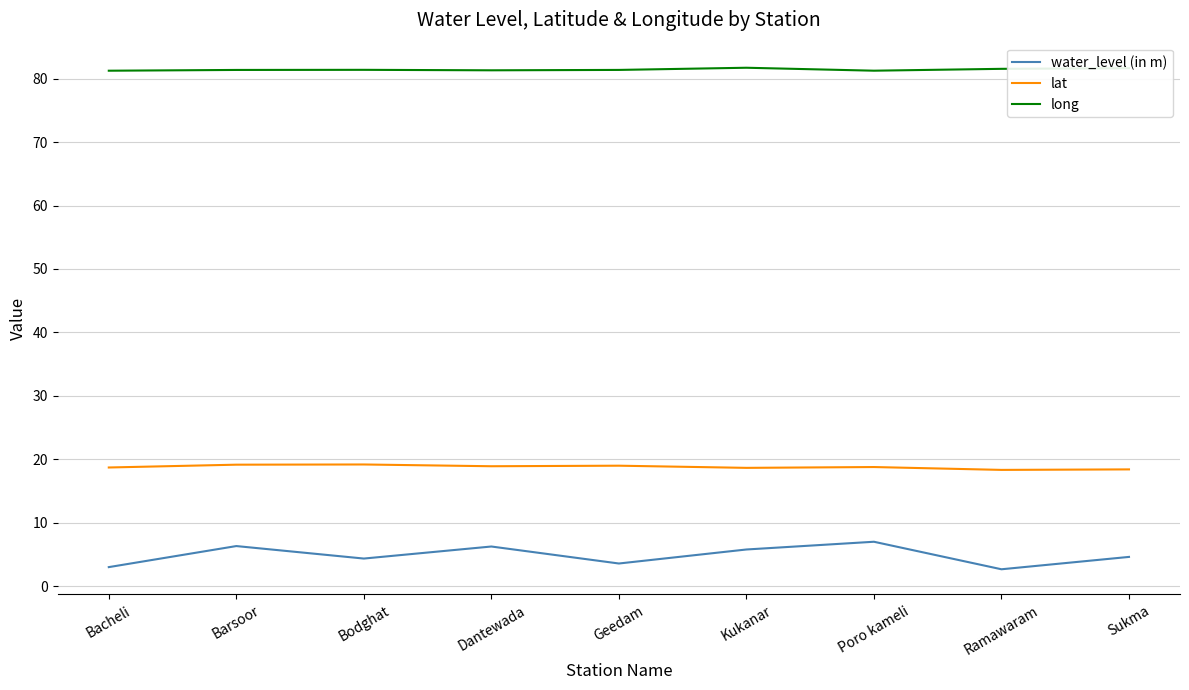

What is the sum of all water_level (in m) values?

43.4